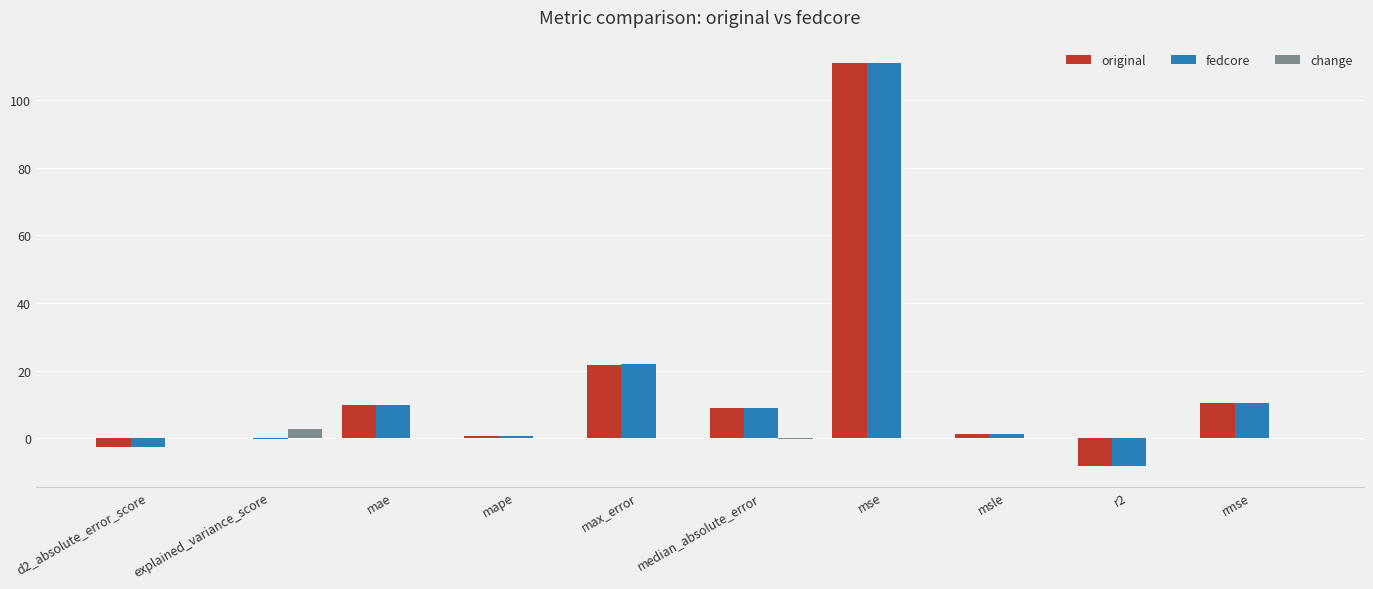

How many categories are shown in the chart?

10